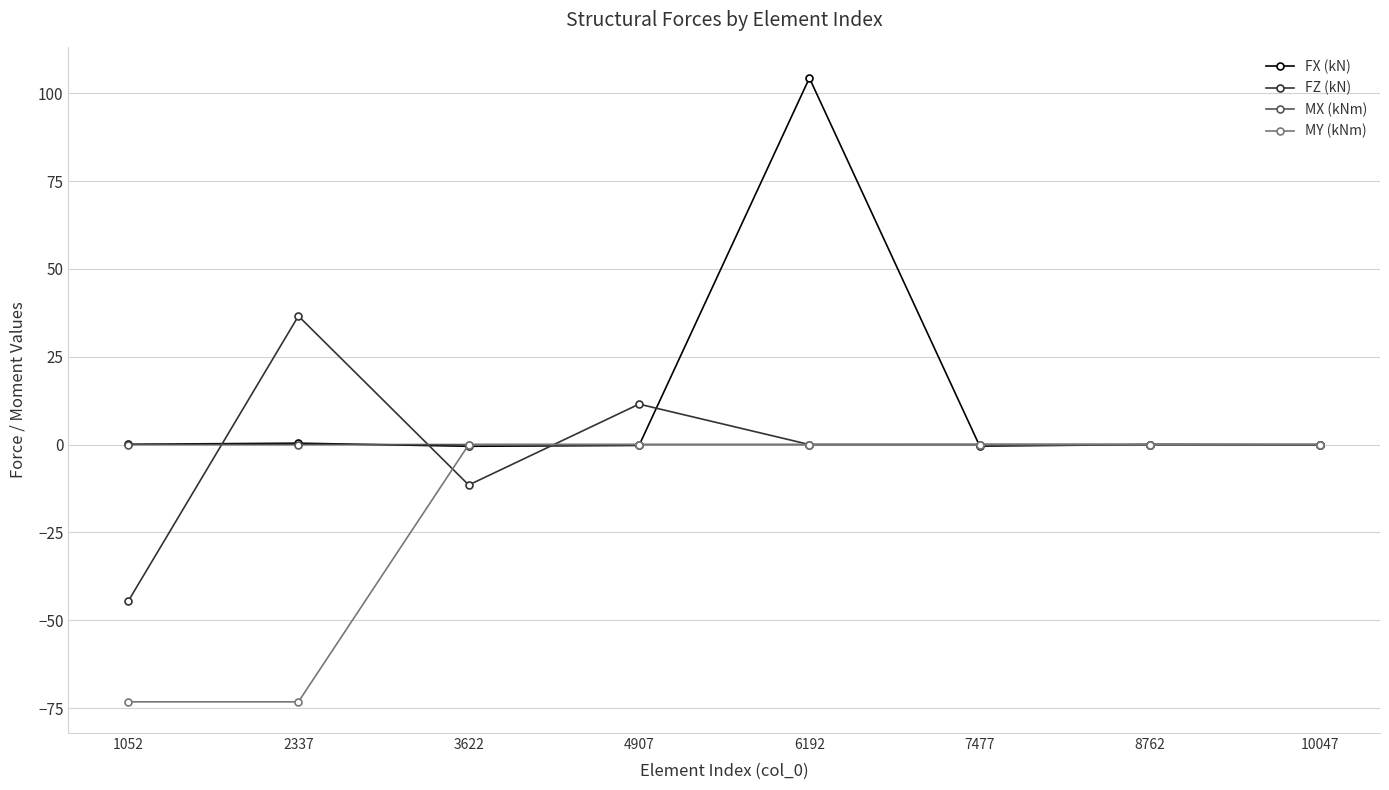

What is the sum of all FZ (kN) values?

-8.1